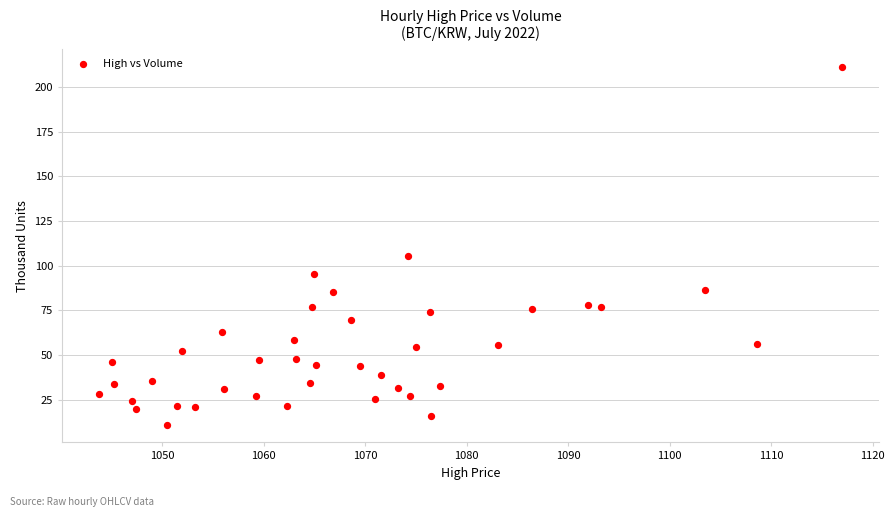

What Y value in the scatter plot is closest to 111?

105.5